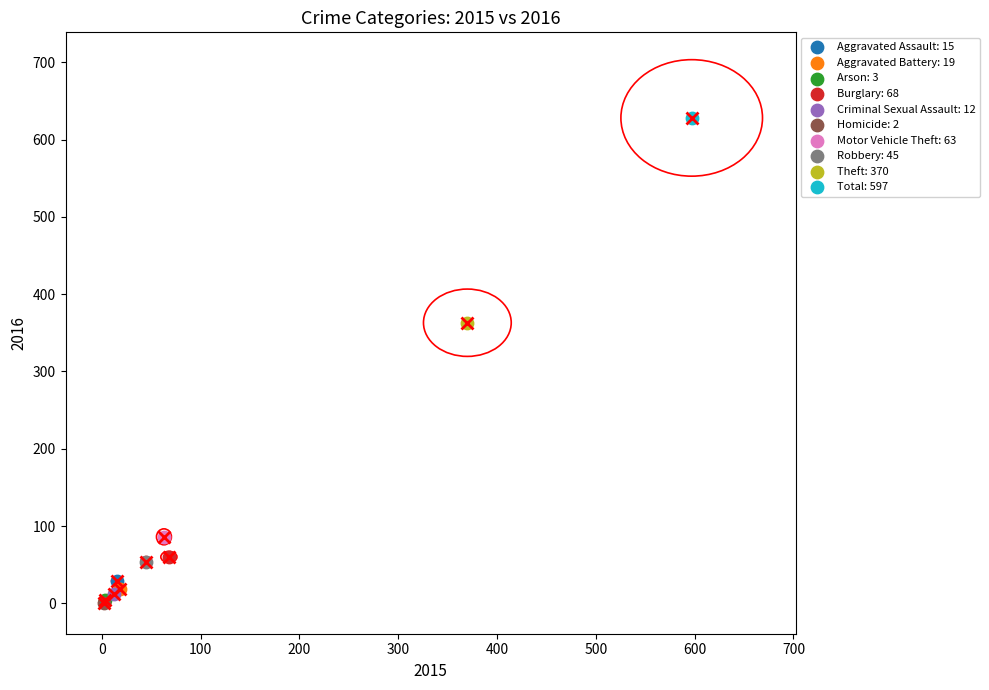

What are all the series names shown in the legend?

Aggravated Assault: 15, Aggravated Battery: 19, Arson: 3, Burglary: 68, Criminal Sexual Assault: 12, Homicide: 2, Motor Vehicle Theft: 63, Robbery: 45, Theft: 370, Total: 597